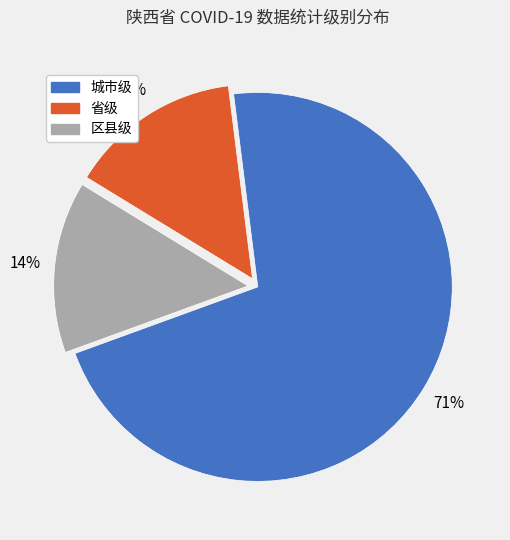

Count the number of slices in the pie.

3